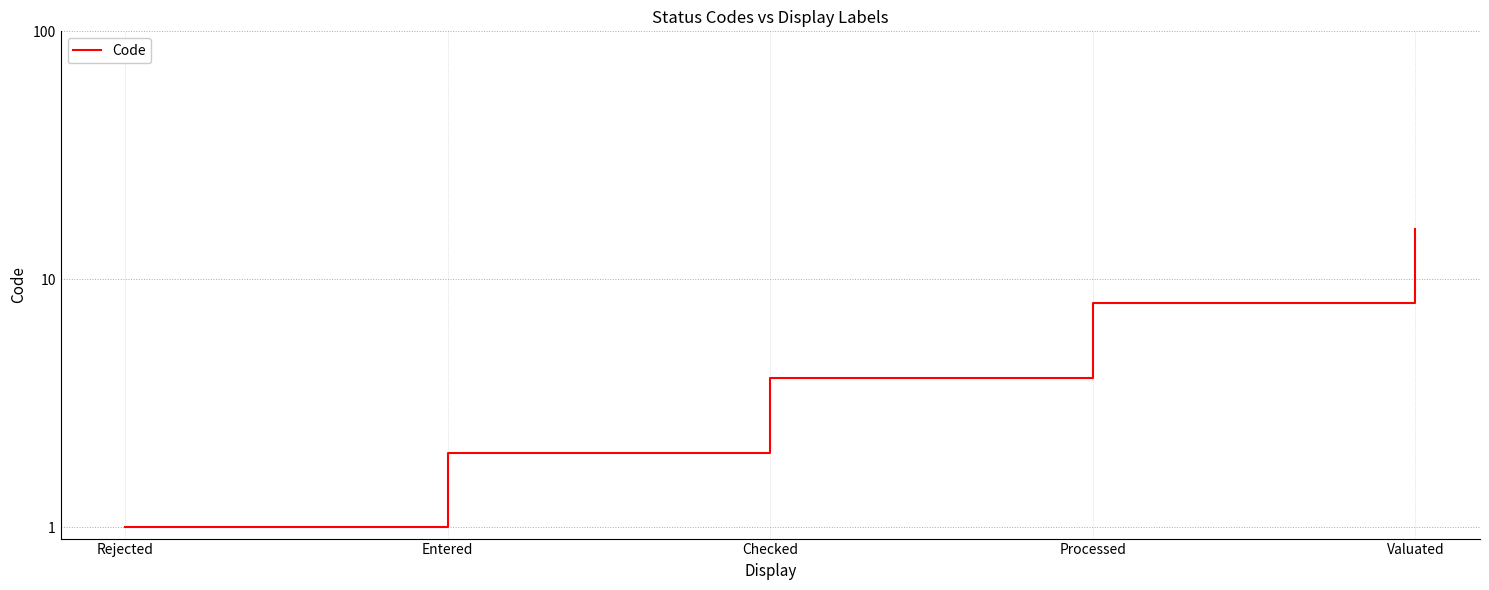

Approximately how many times larger is the value at Processed compared to Checked?

2.0